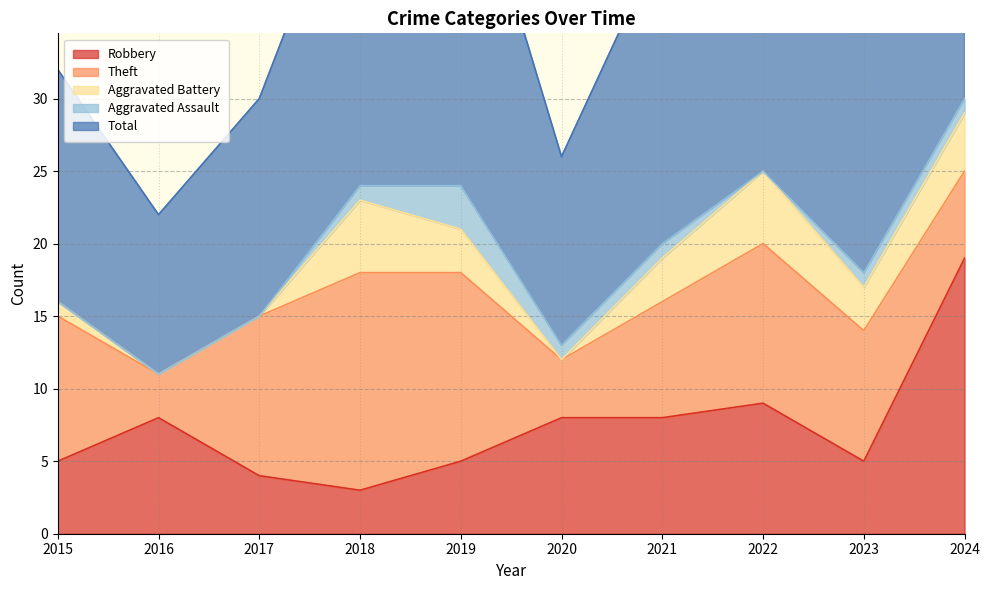

At how many categories does at least one series exceed 0?

10